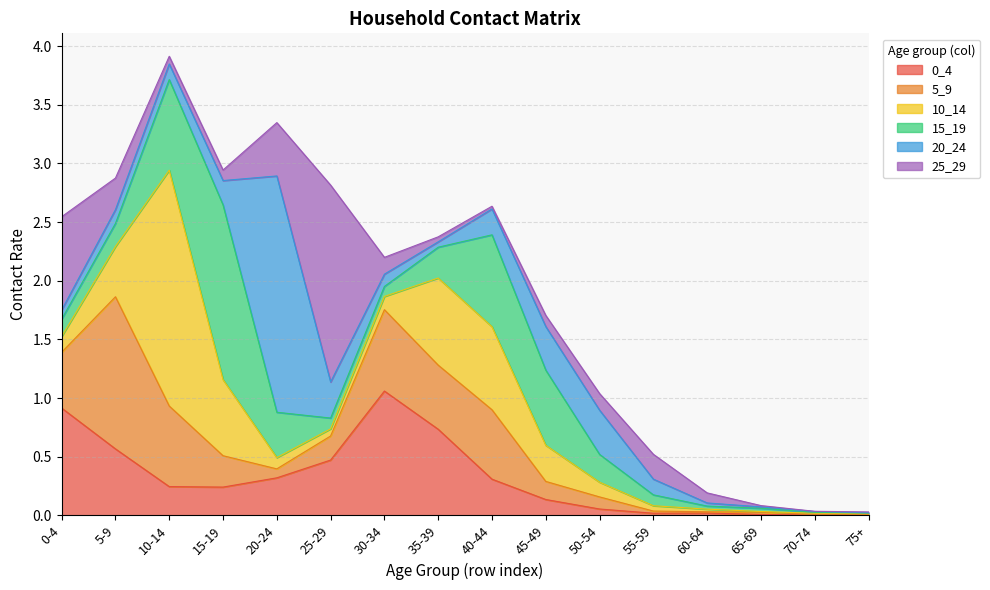

The 25_29 series shows 0.1 at 10-14. True or false?

True